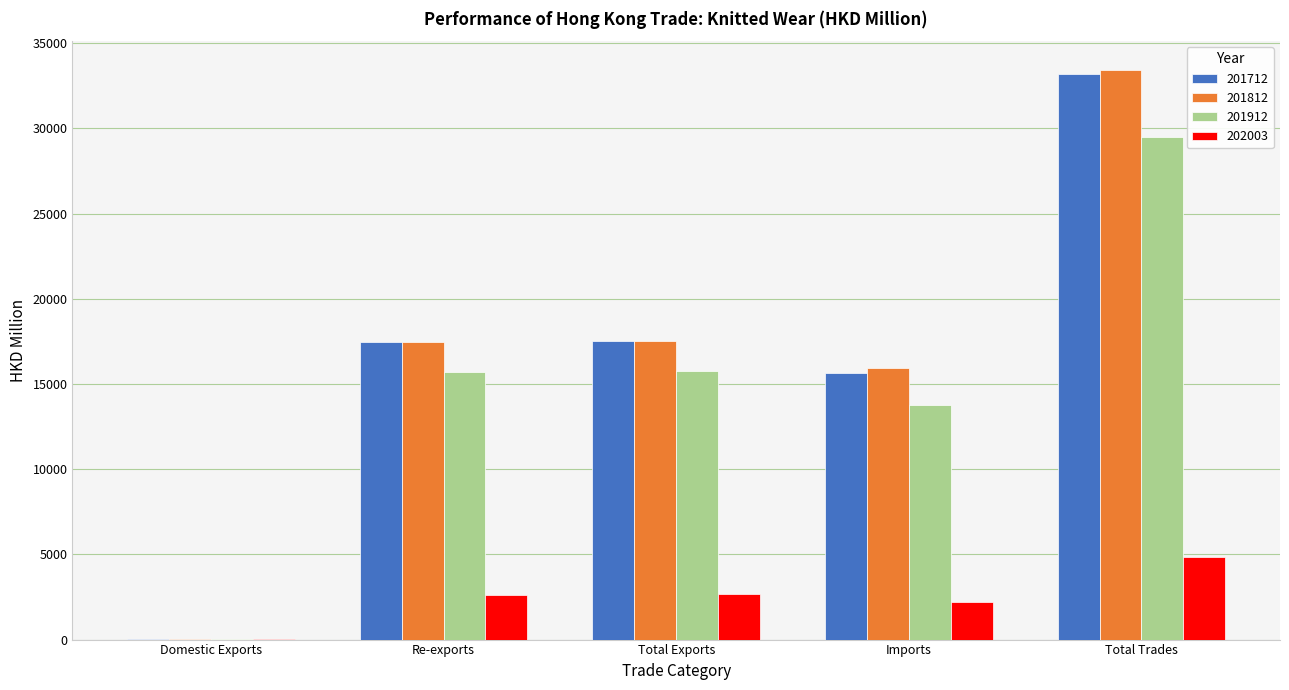

Which series has the widest spread of values?

201812